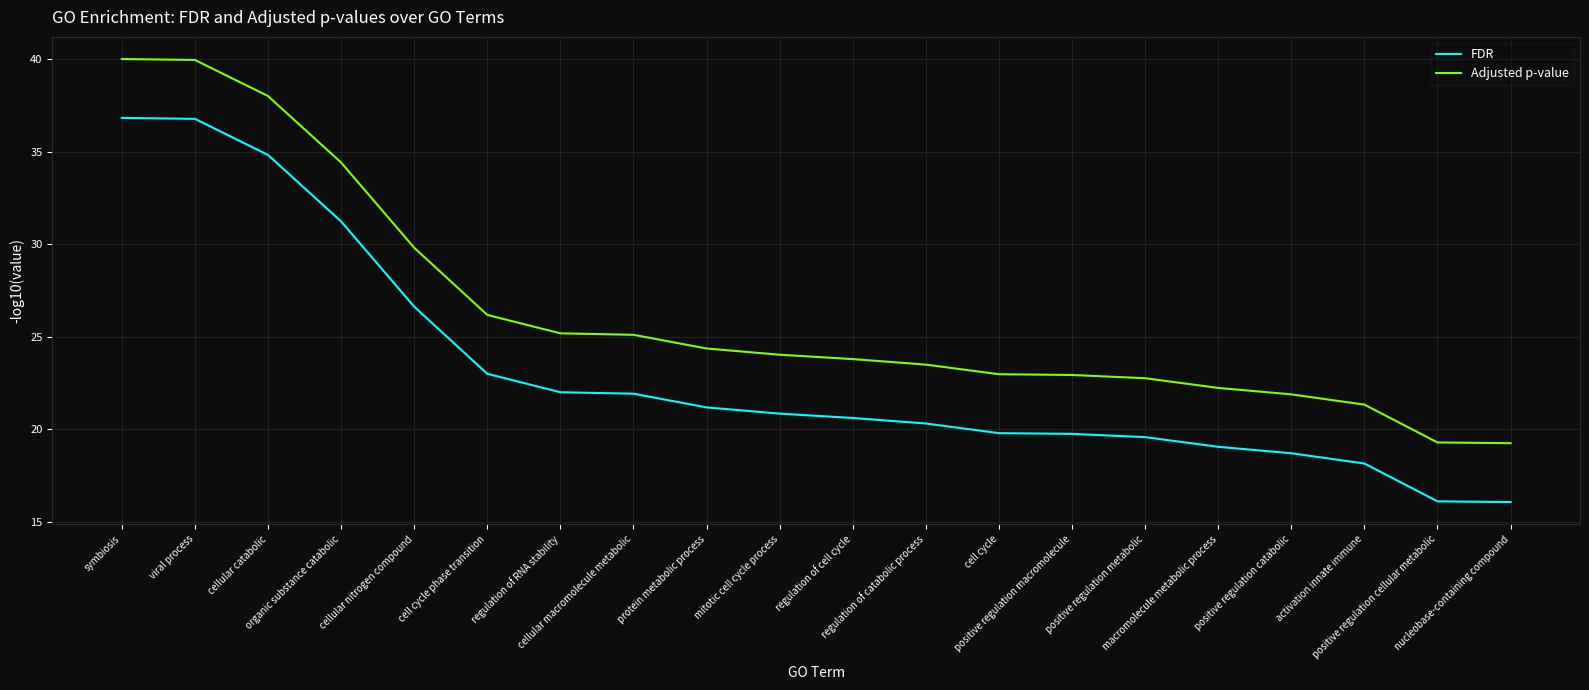

Is the value of Adjusted p-value at activation innate immune greater than the value of FDR at viral process?

No